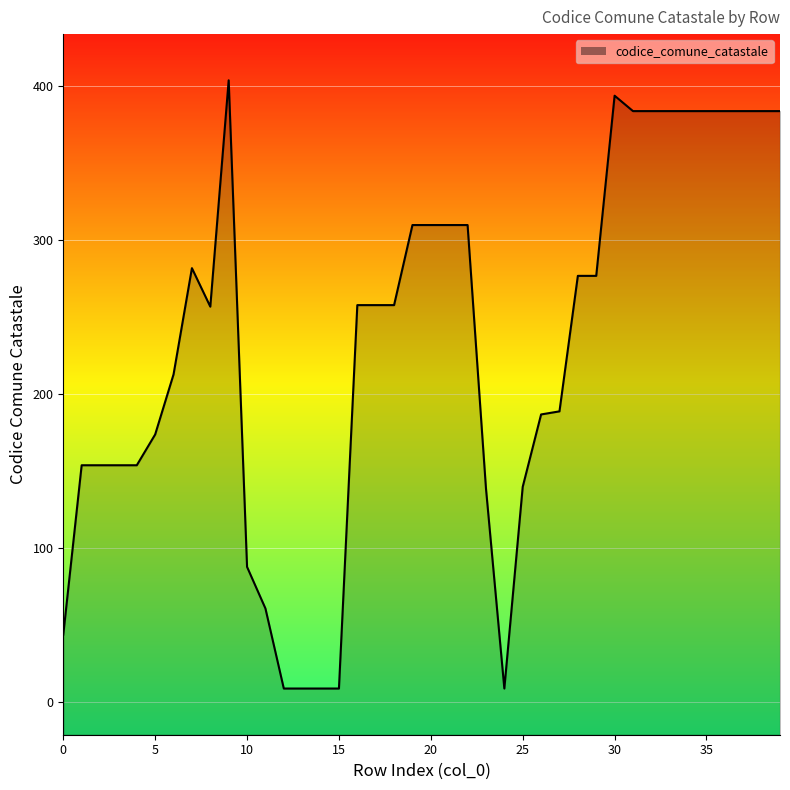

True or false: the data shows 201 at 30.

False